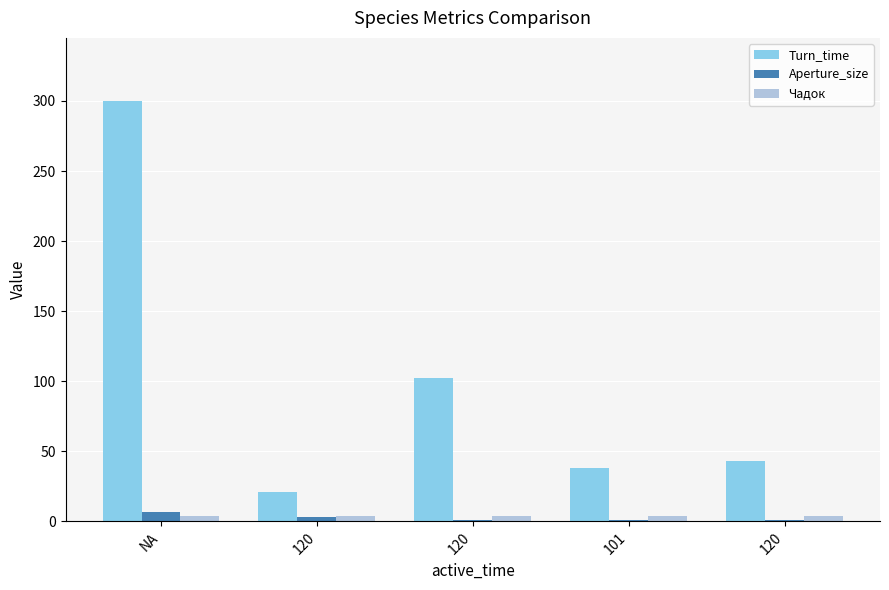

How many groups of bars are there?

5